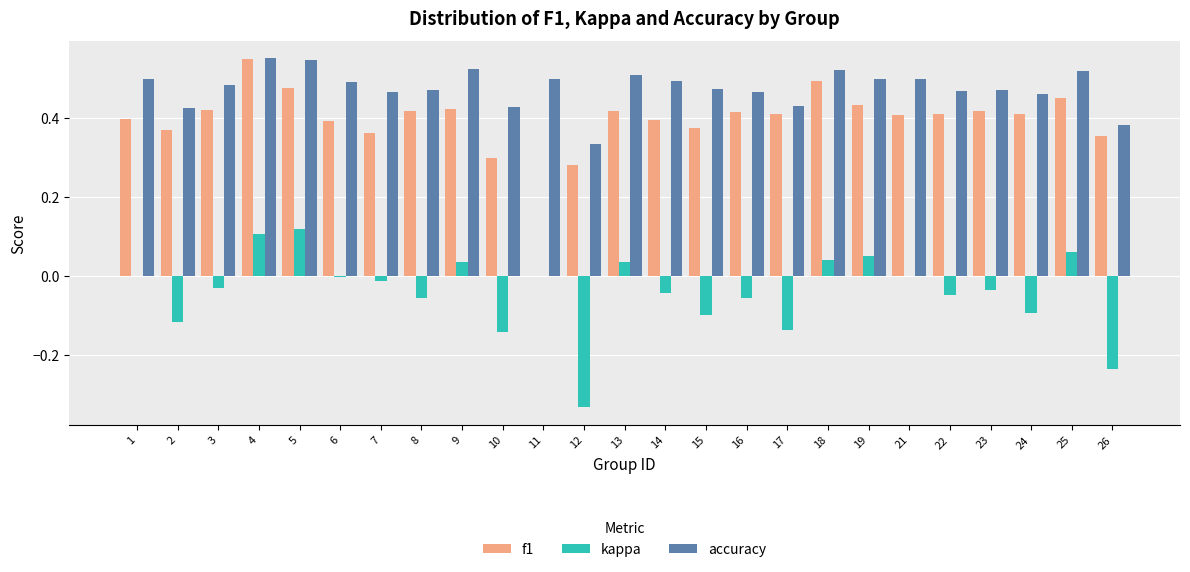

How many categories are shown in the chart?

25